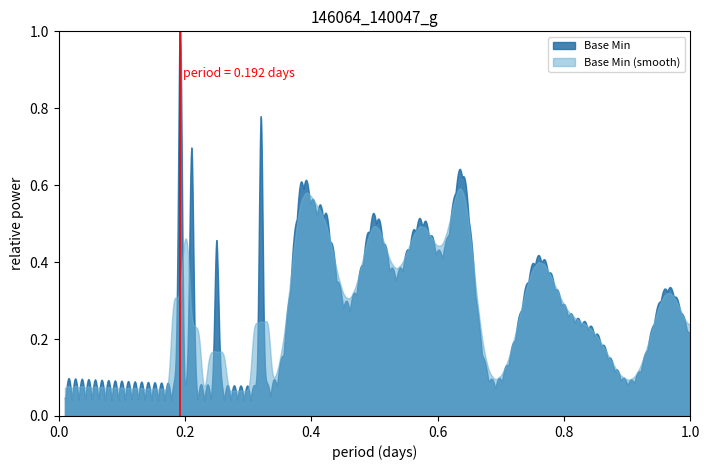

What is the difference between the second highest and second lowest values?

1